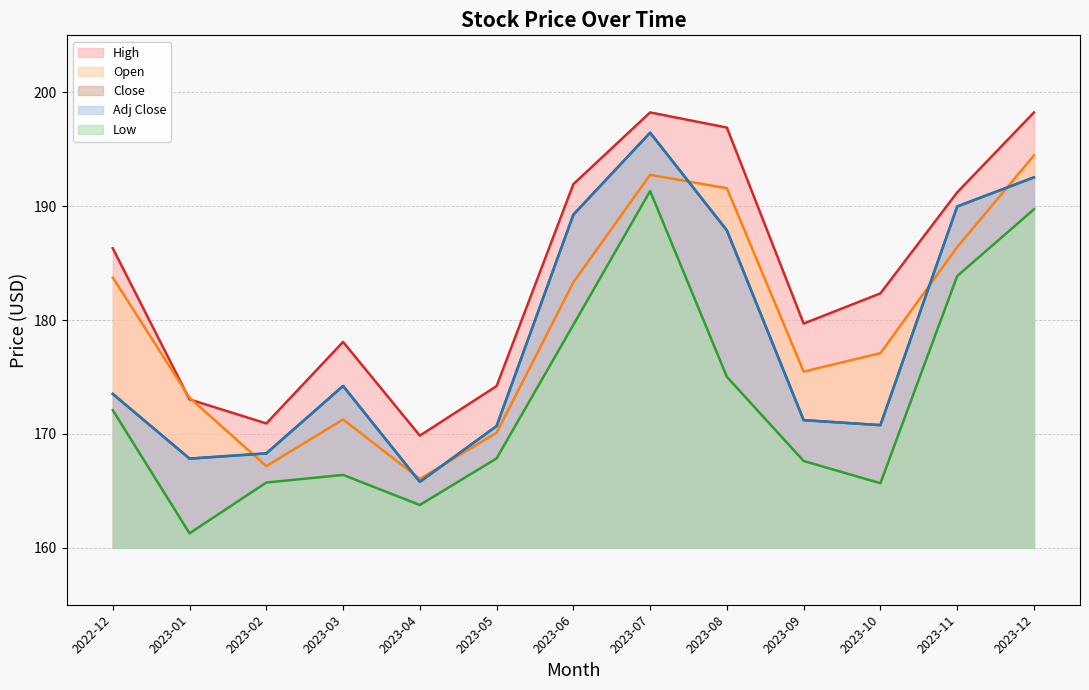

Does the chart have visible grid lines?

Yes